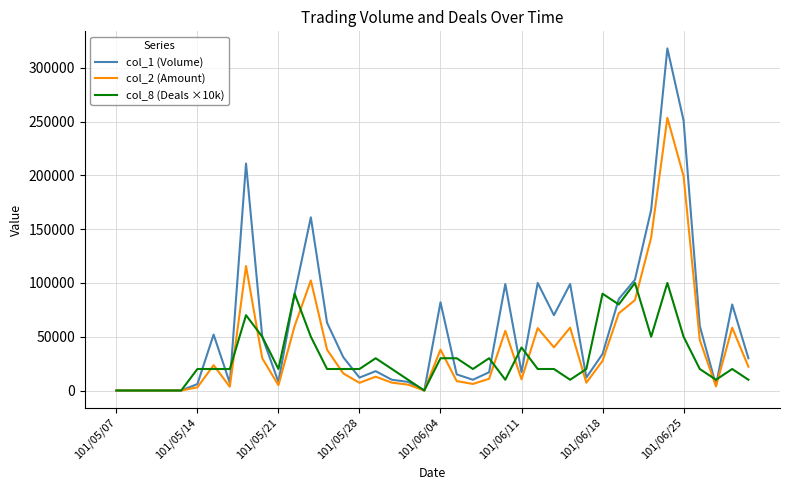

Which series has the largest total across all categories?

col_1 (Volume)